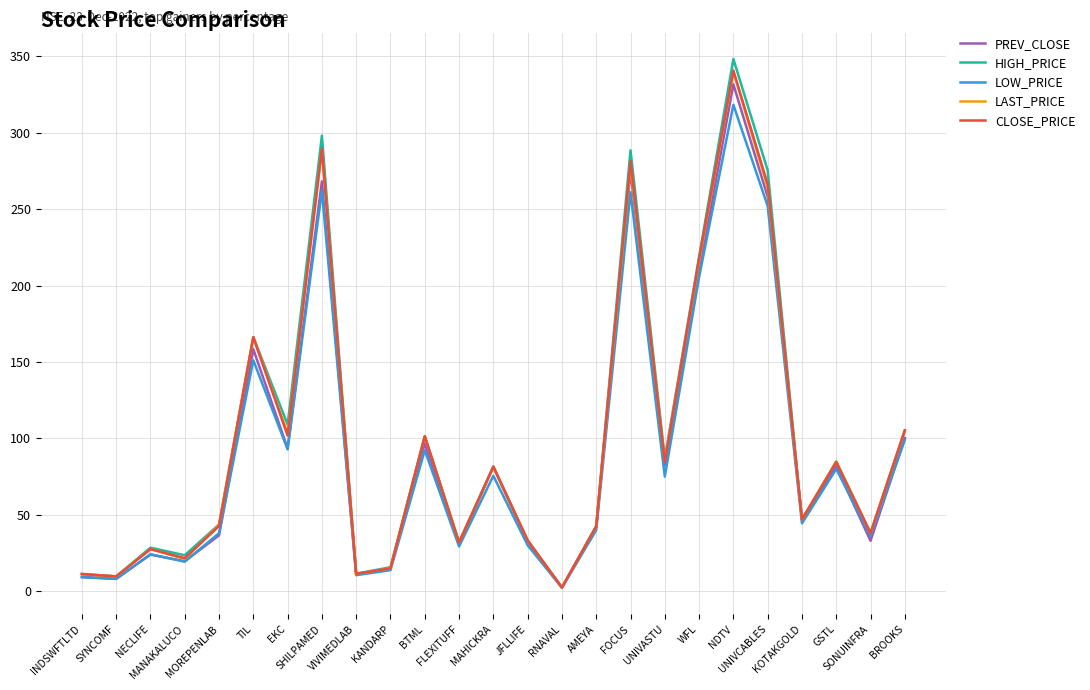

What are all the series names shown in the legend?

PREV_CLOSE, HIGH_PRICE, LOW_PRICE, LAST_PRICE, CLOSE_PRICE